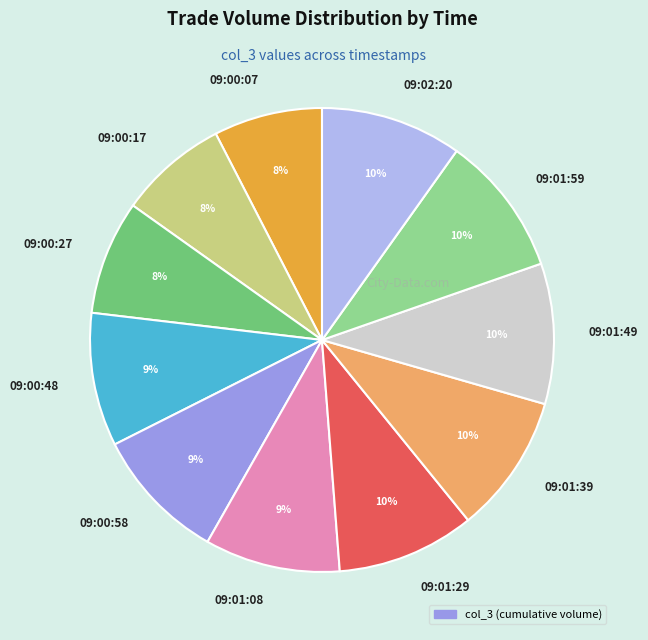

Is there any slice that represents more than half of the pie?

No